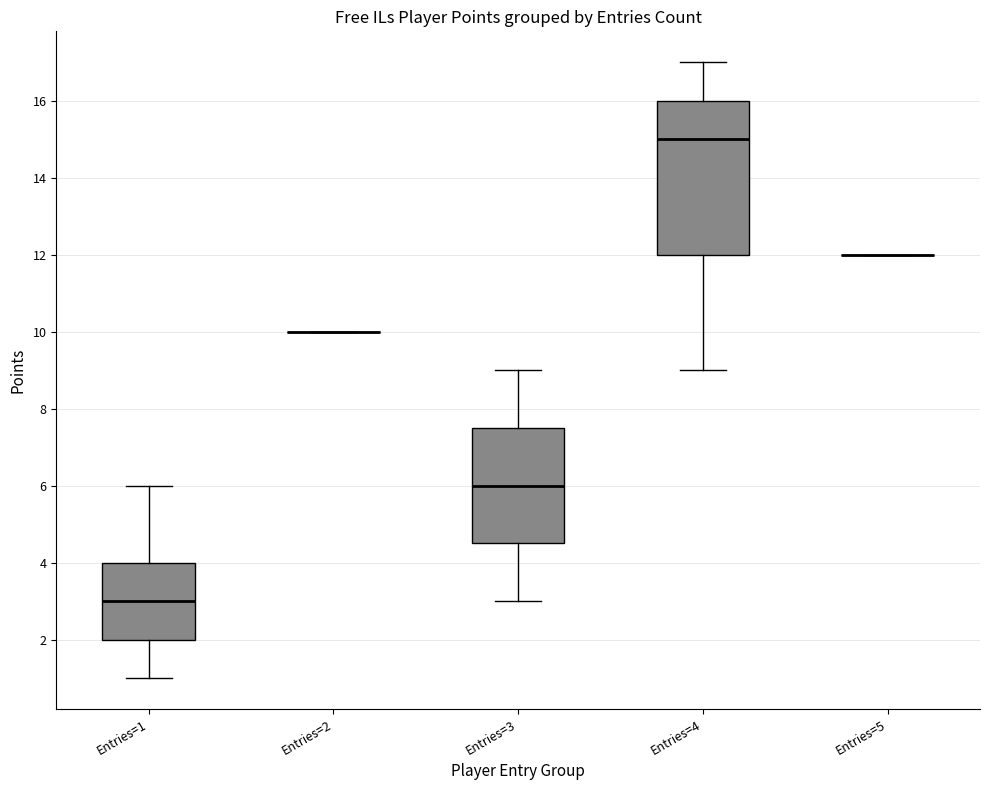

Comparing the boxes themselves (not the whiskers), which one is the tallest?

Entries=4